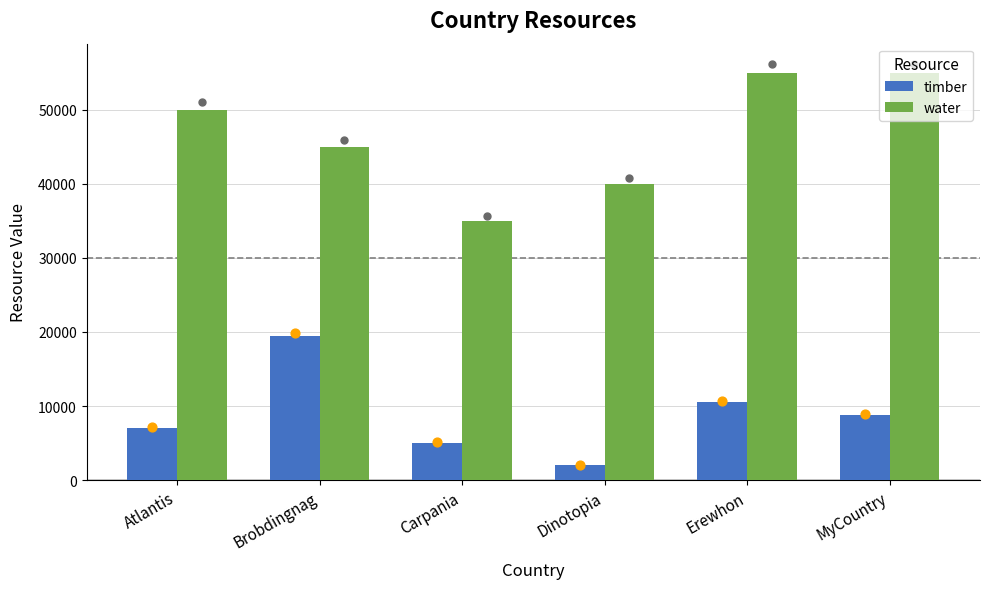

Is the value of timber at Carpania greater than the value of water at Erewhon?

No